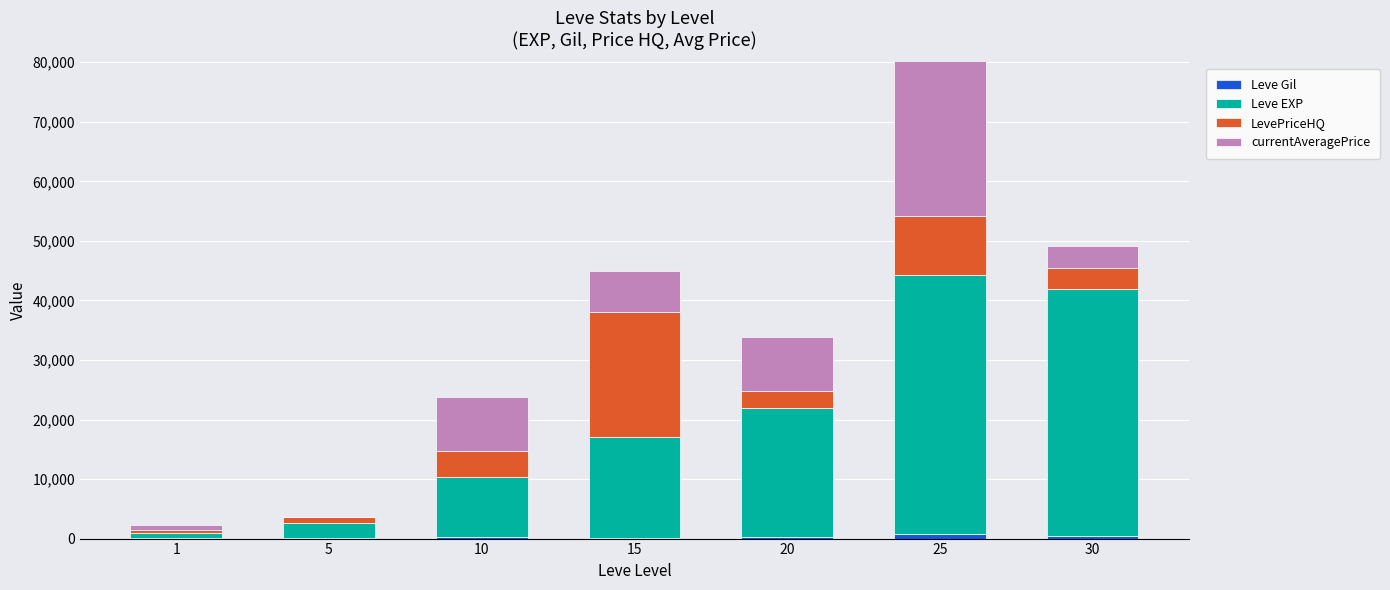

List the series in order of their overall mean, highest first.

Leve EXP, currentAveragePrice, LevePriceHQ, Leve Gil